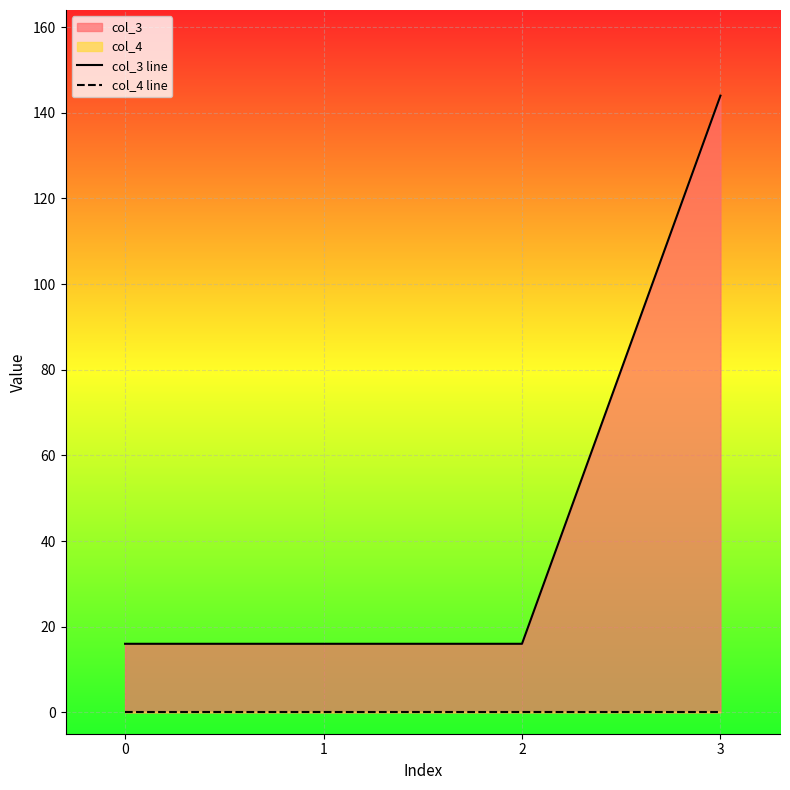

True or false: col_4 line has a value of 0 at 3.

True